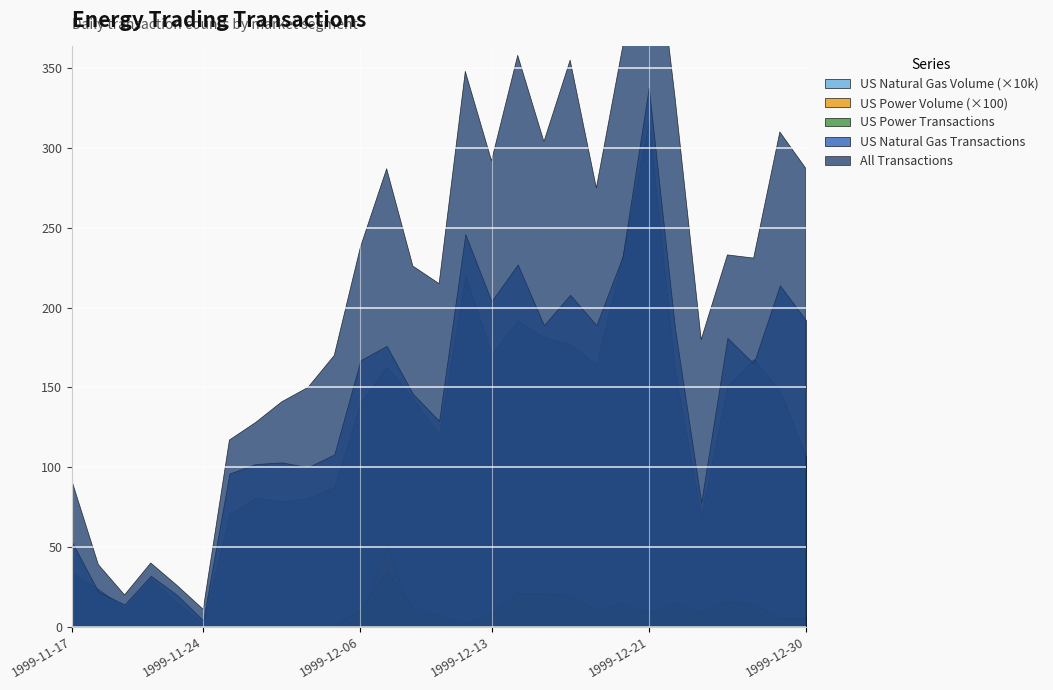

The US Power Transactions series shows -12 at 1999-11-23. True or false?

False